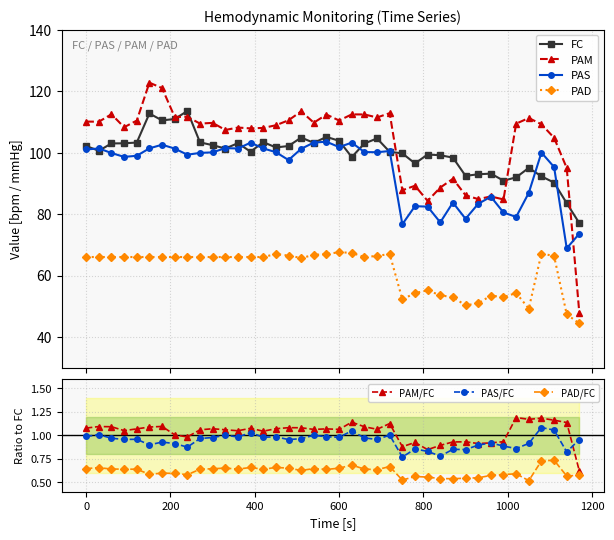

True or false: PAS has more than 2 interior local peaks.

True